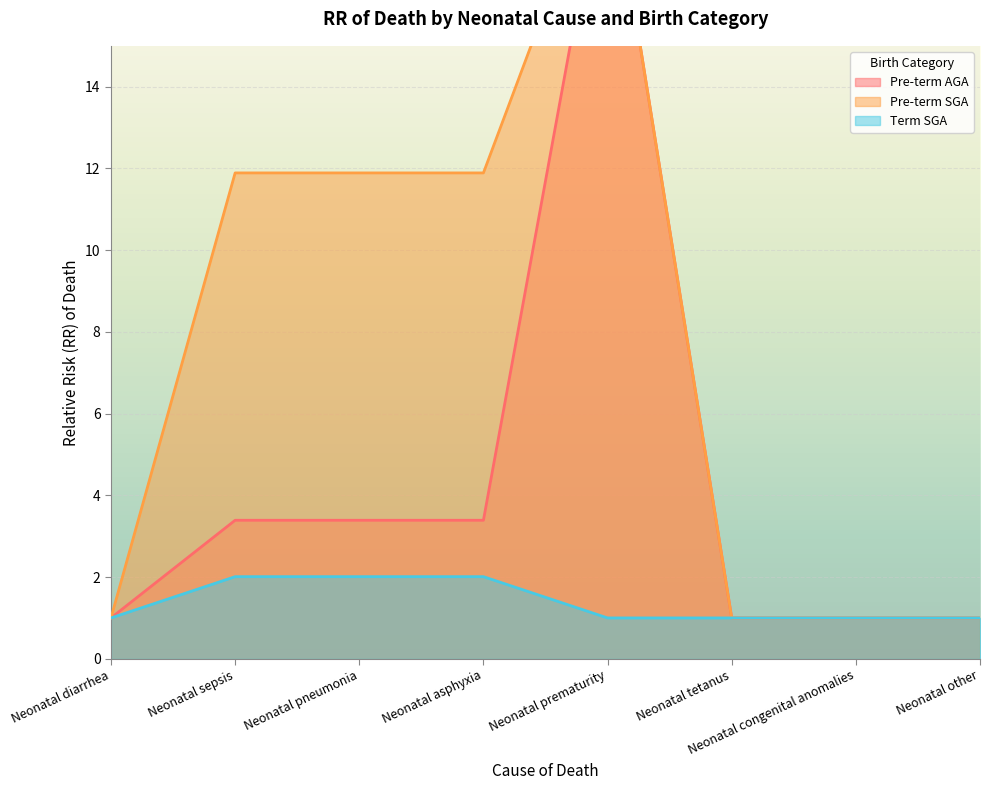

What is the label of the 1st point from the right?

Neonatal other